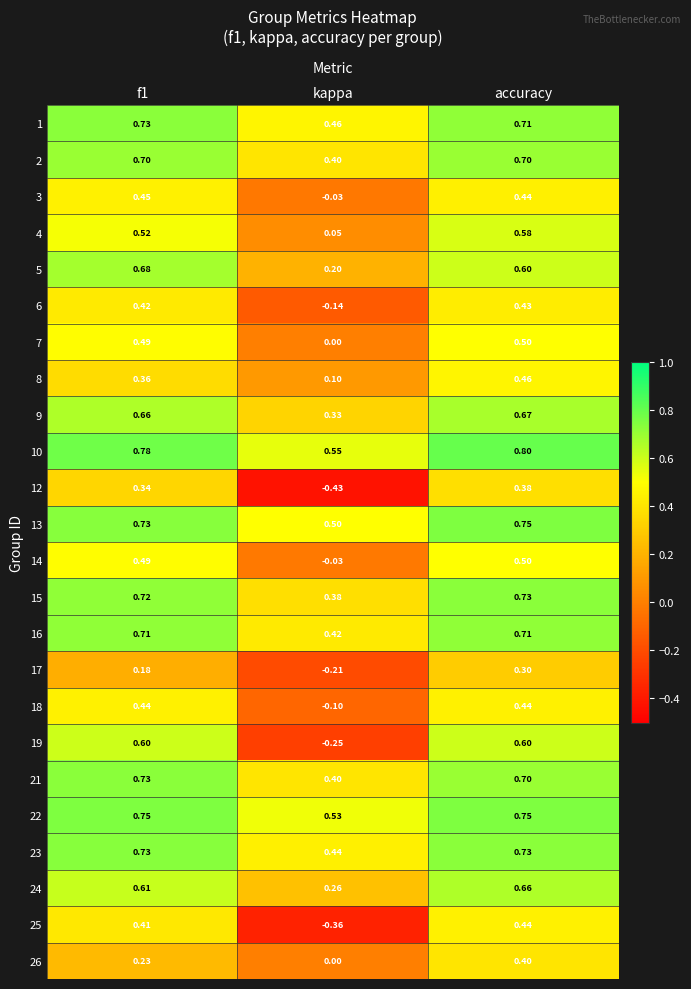

At which label does 3 reach its minimum?

kappa